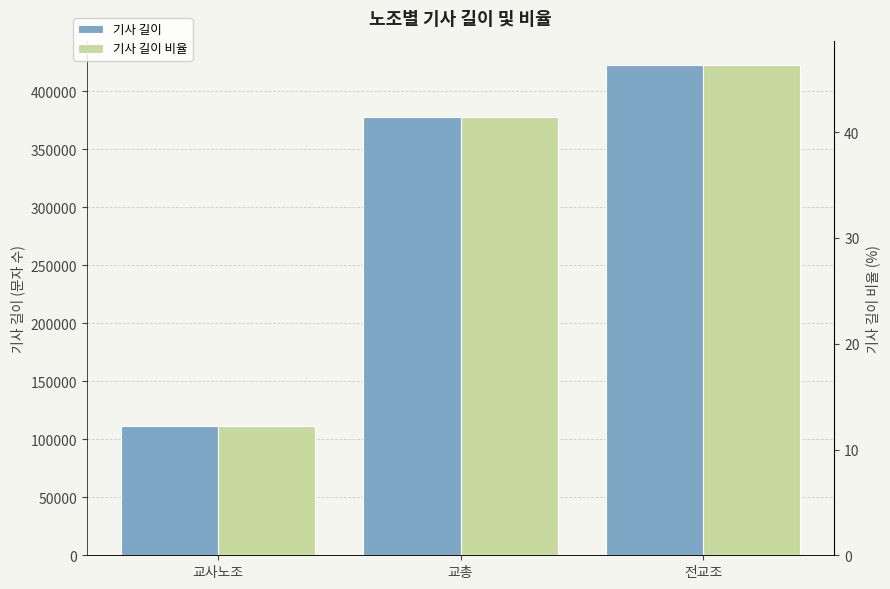

What is the value of the 기사 길이 bar at the 2nd from the left?

377734.0